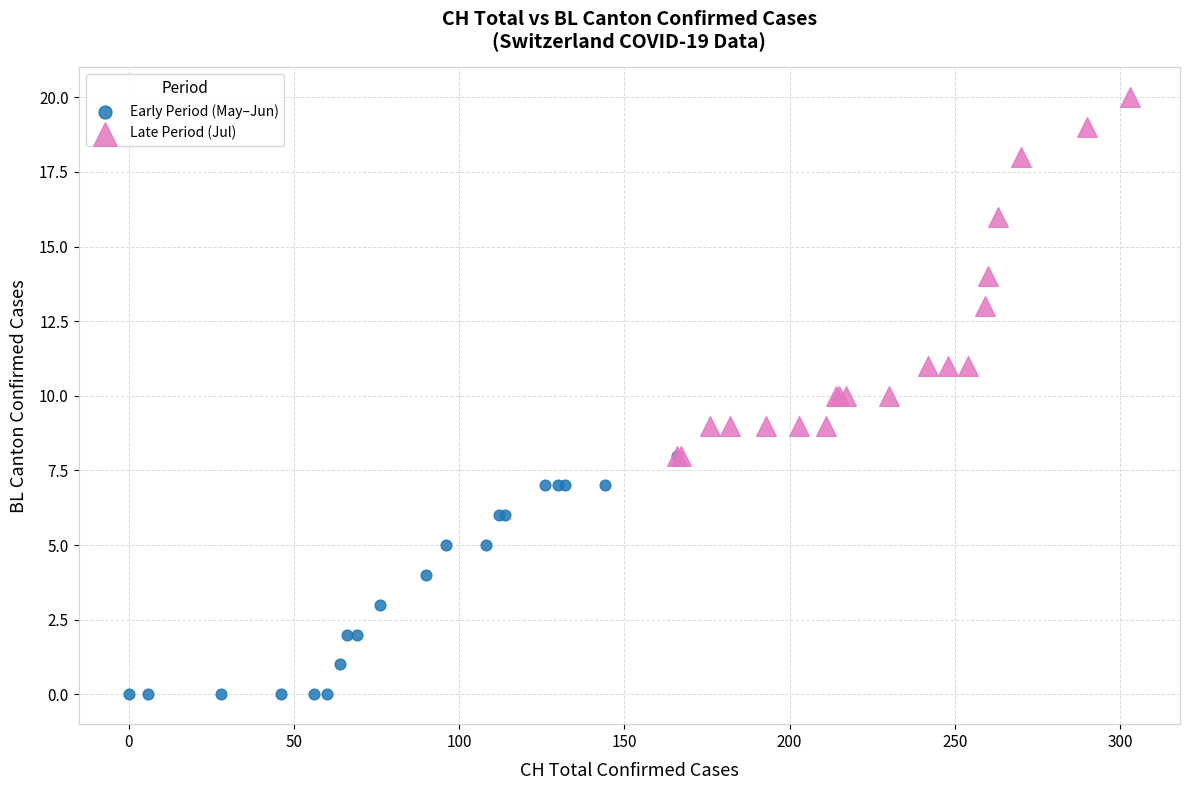

Which series contains the lowest Y value?

Early Period (May–Jun)